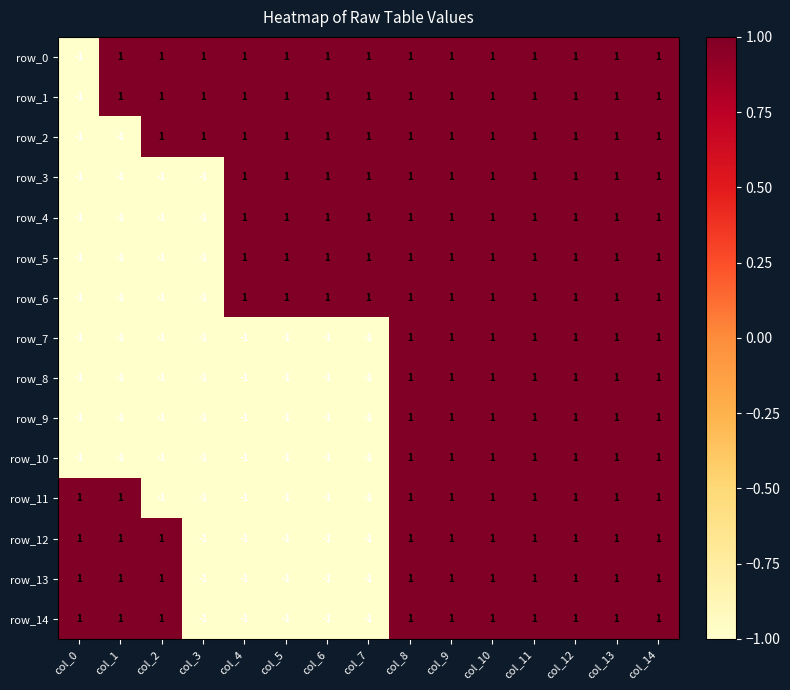

At how many categories does at least one series exceed 0?

15